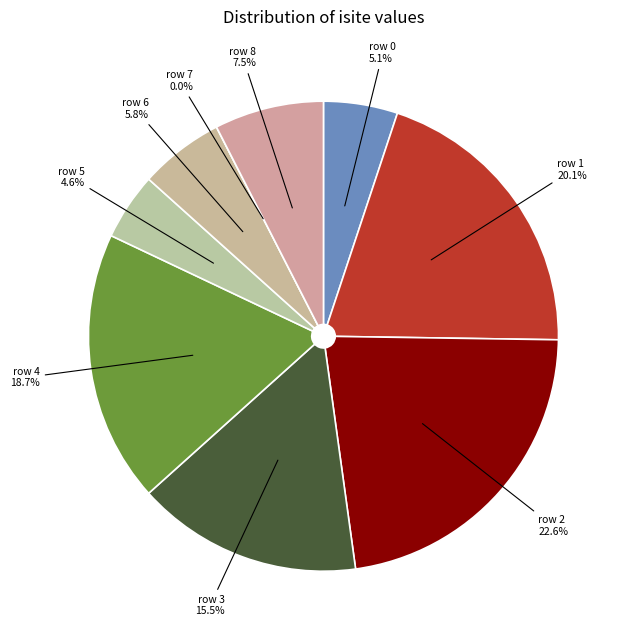

How many segments does this pie chart have?

9